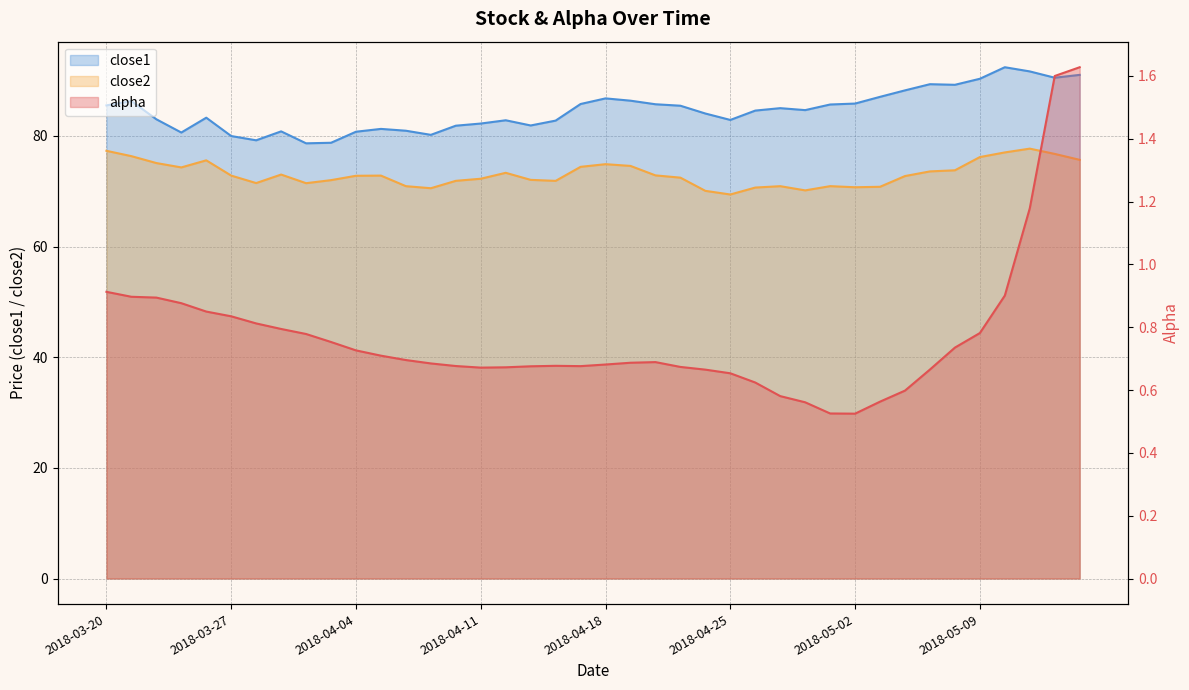

Is it true that close2 equals 76.2 at 2018-05-09?

True